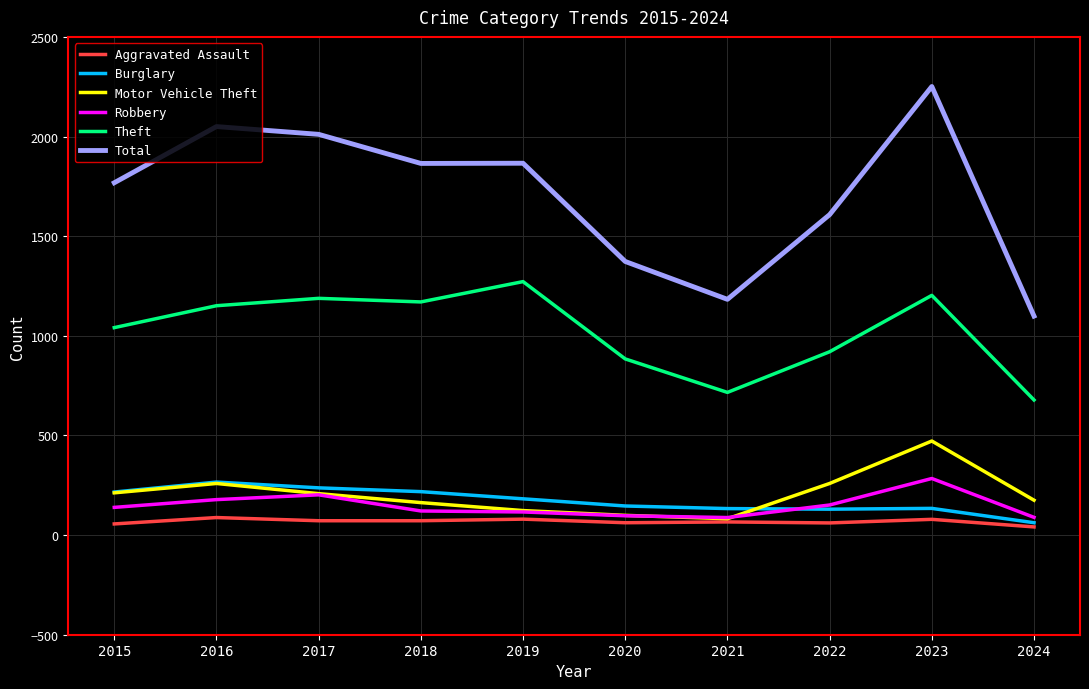

What is the difference between the highest and lowest values at 2023?

2172